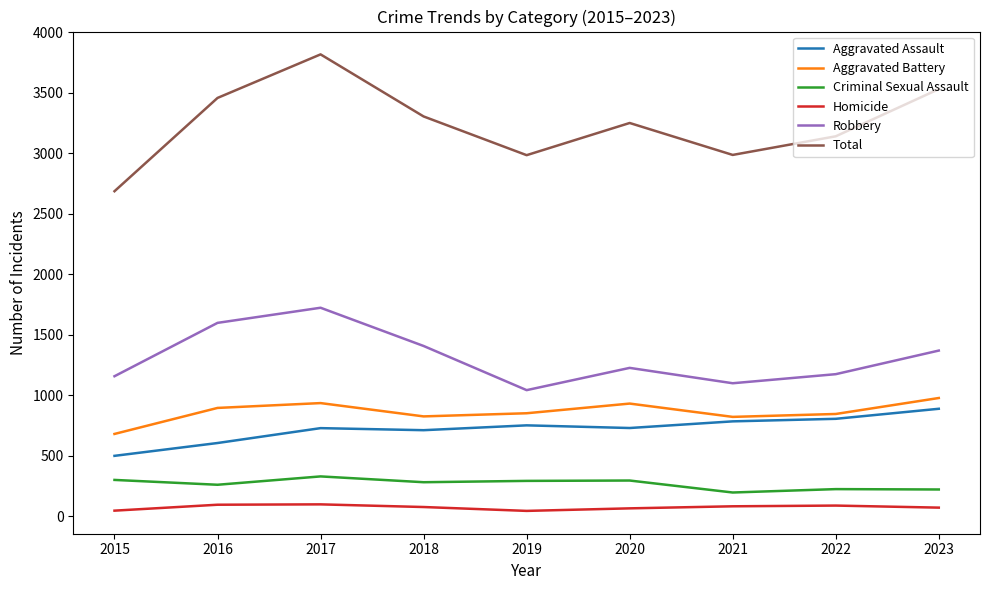

At which category is the sum across all series the highest?

2017